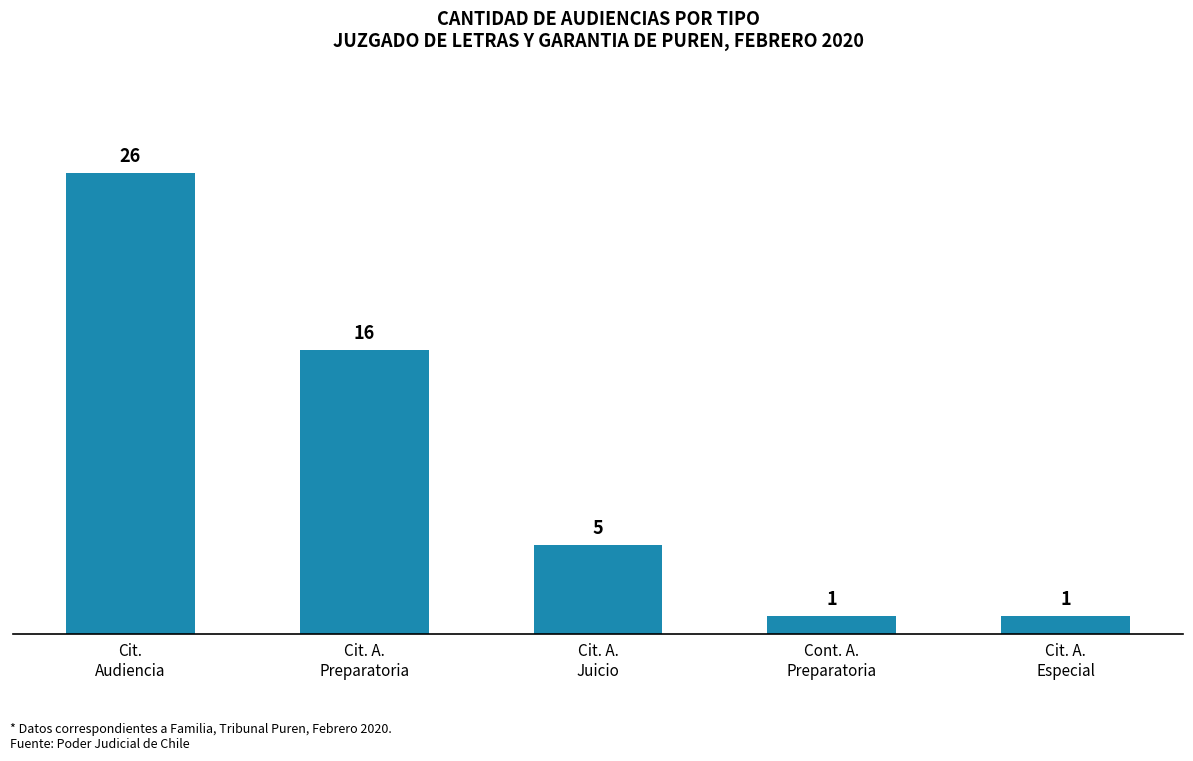

What is the greatest value displayed?

26